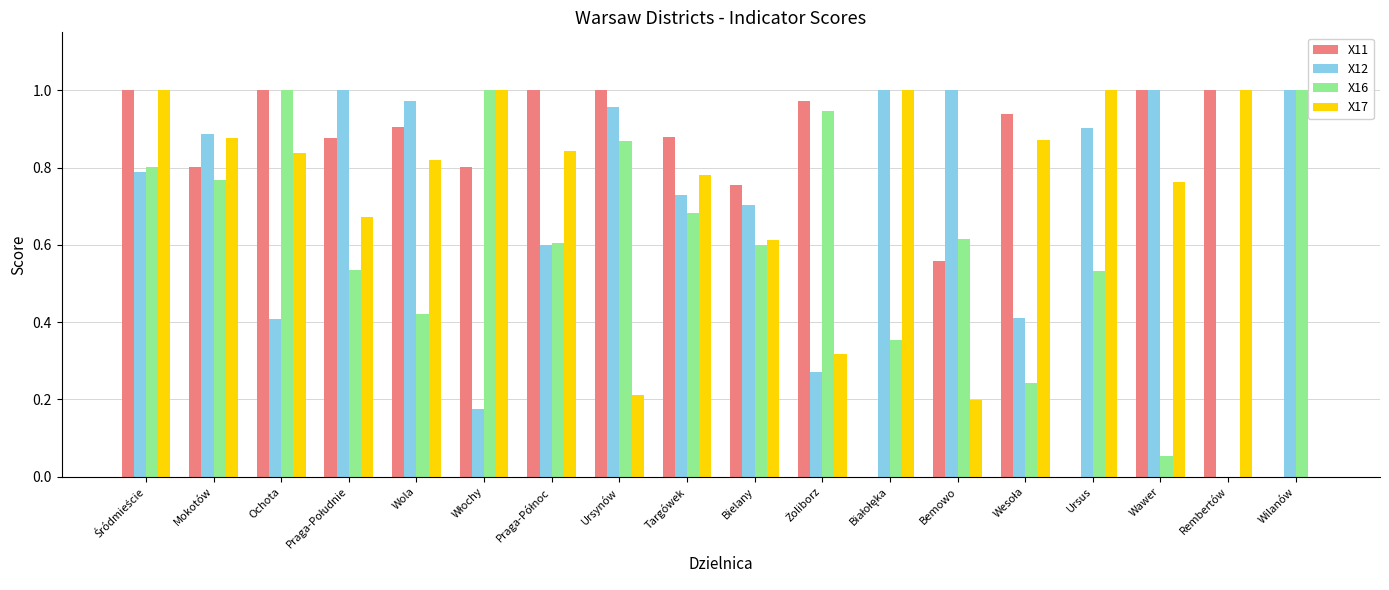

Is it true that X16 equals 0.8 at Mokotów?

True